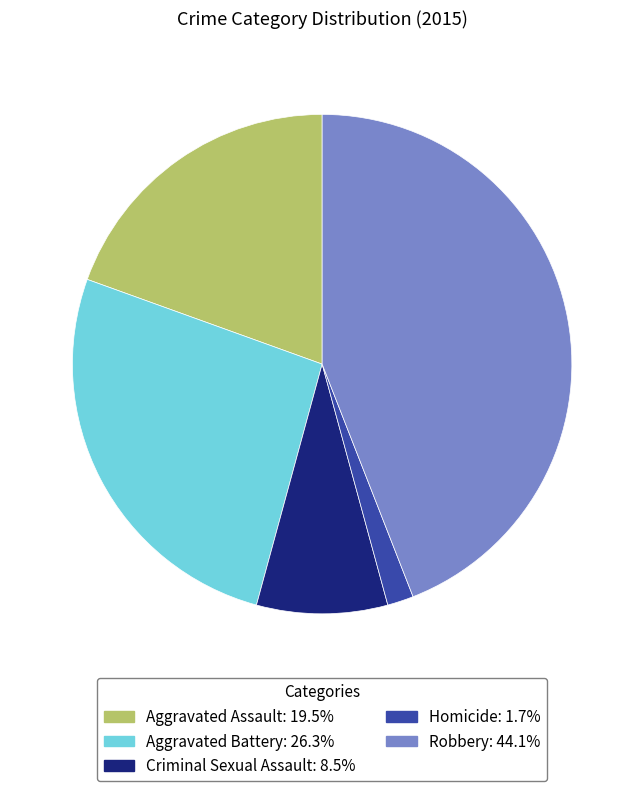

What is the ratio of the value at Aggravated Battery to the value at Homicide?

15.5